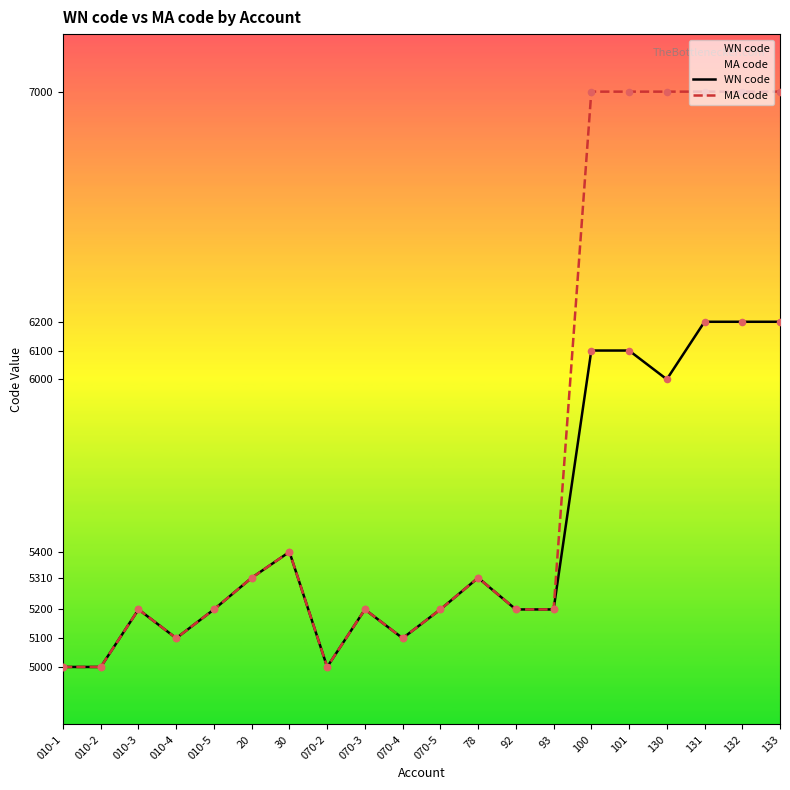

What are all the series names shown in the legend?

WN code, MA code